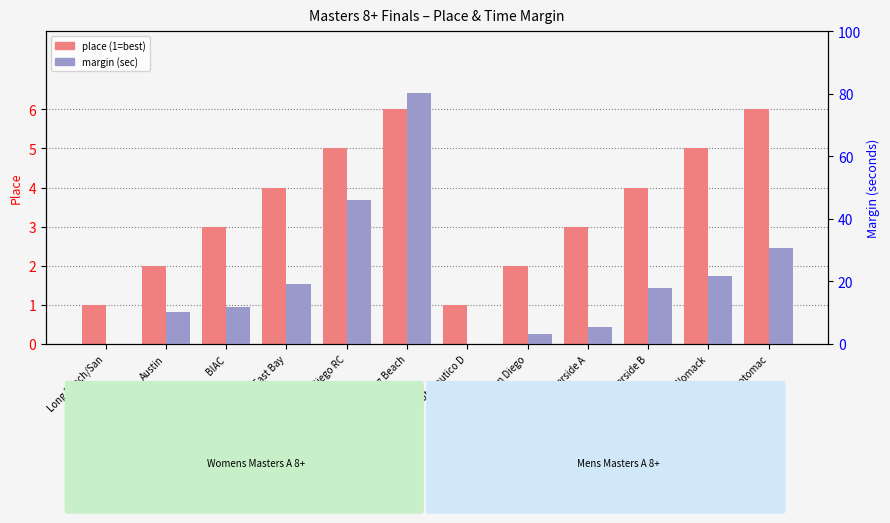

List the series in order of their overall mean, lowest first.

place (1=best), margin (sec)